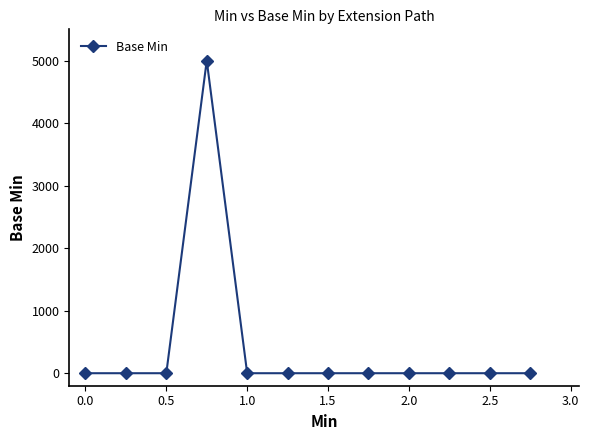

How many values exceed 0?

1